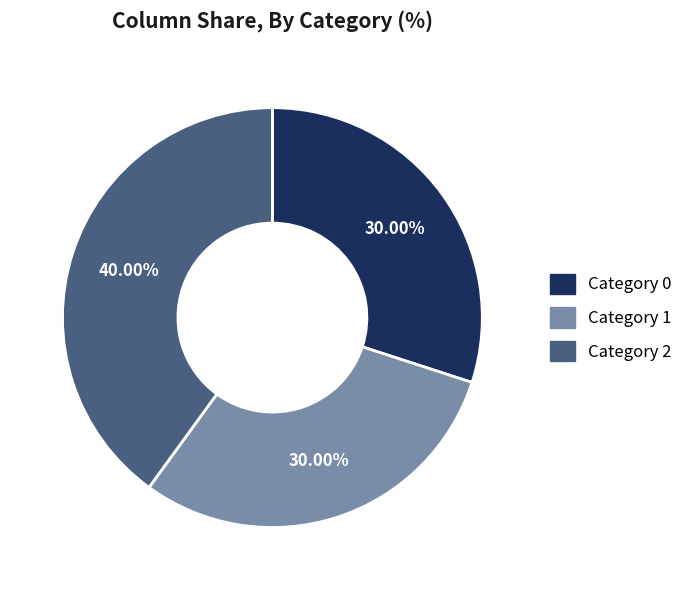

To the nearest percent, what is the difference between the largest and smallest slice percentages?

10%